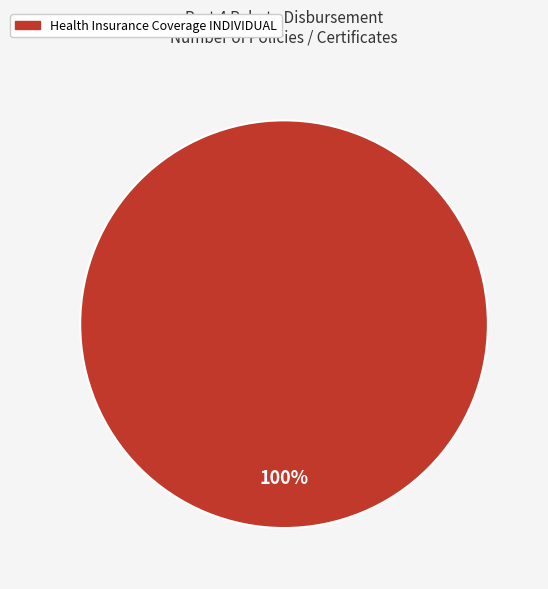

Is there any slice that represents more than half of the pie?

Yes